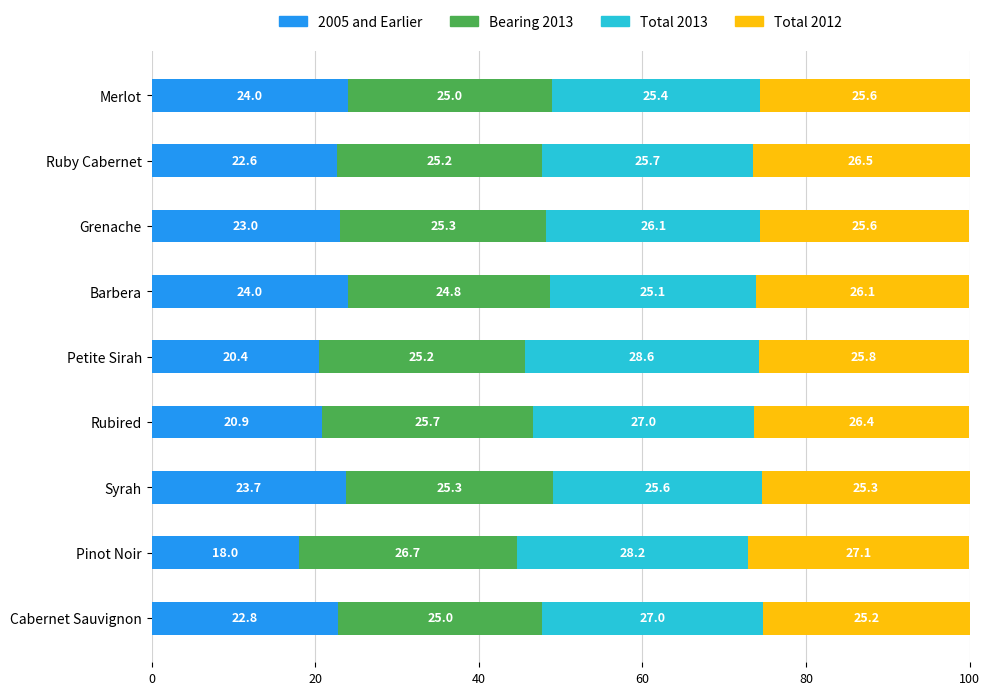

What is the average value of the 2005 and Earlier series?

22.2